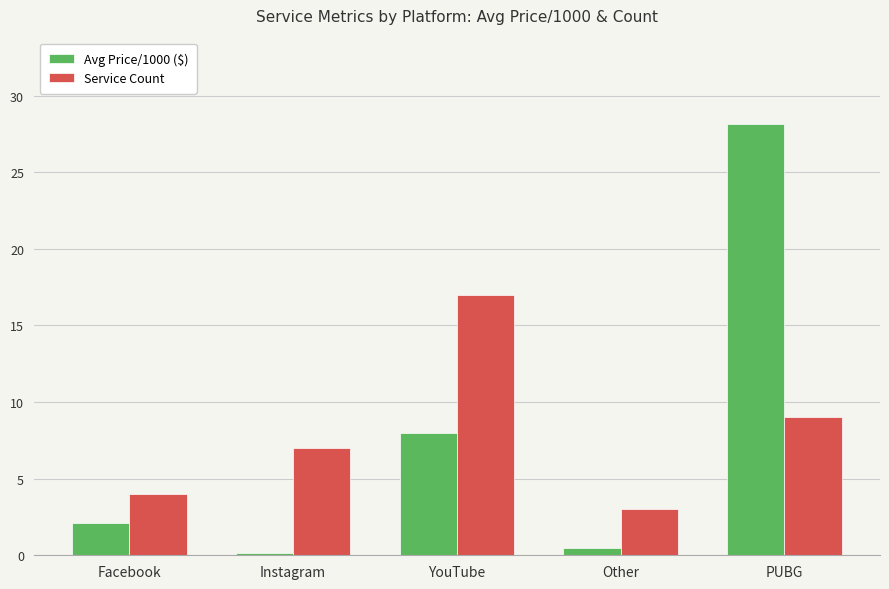

What is the difference between the highest and lowest values at Instagram?

6.8